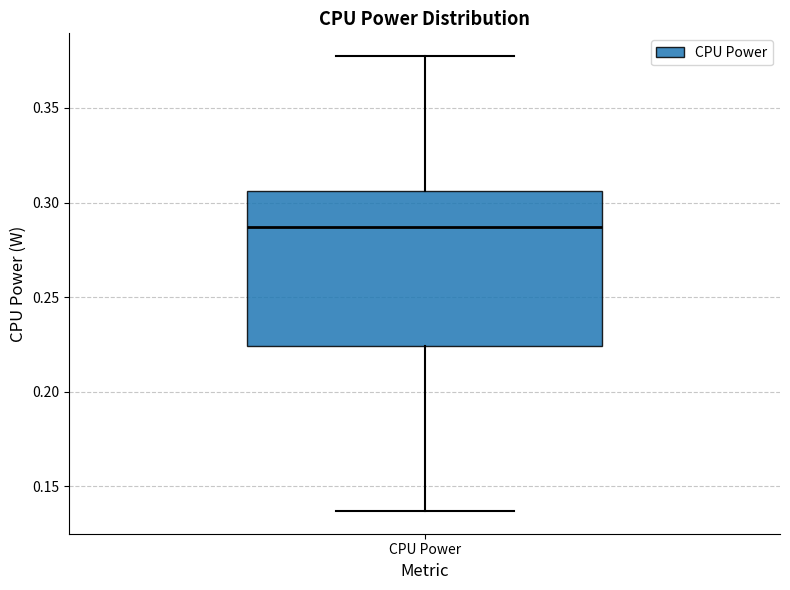

Read this box plot against the y-axis: the position of the median line, the range covered by the box, and the ends of both whiskers. The values are not printed on the chart, so give them approximately, as read against the axis.

median 0.285, box 0.225 to 0.305, whiskers 0.135 to 0.375